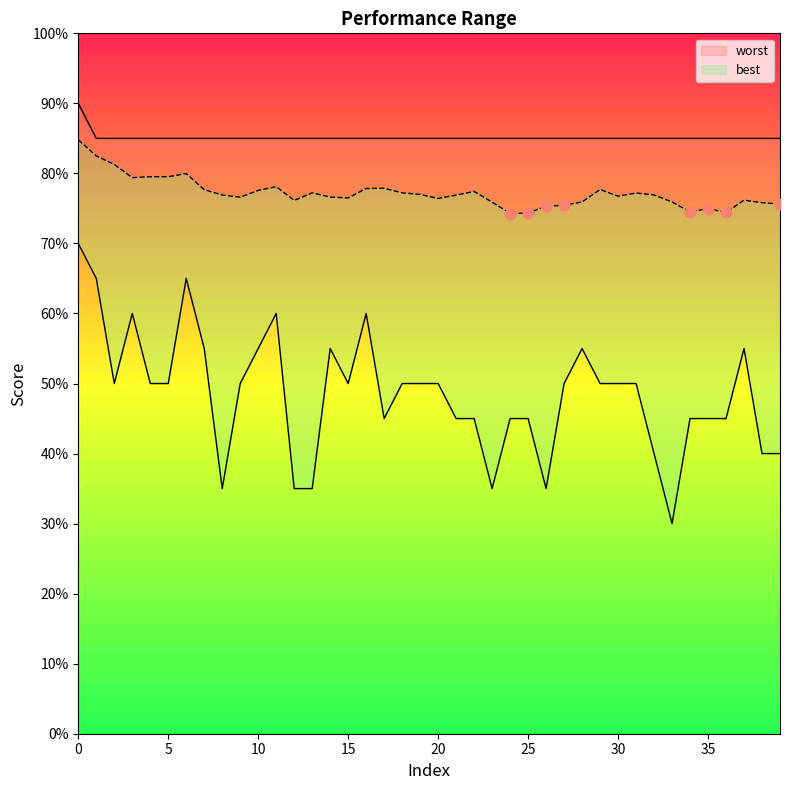

Which series has the largest total across all categories?

worst